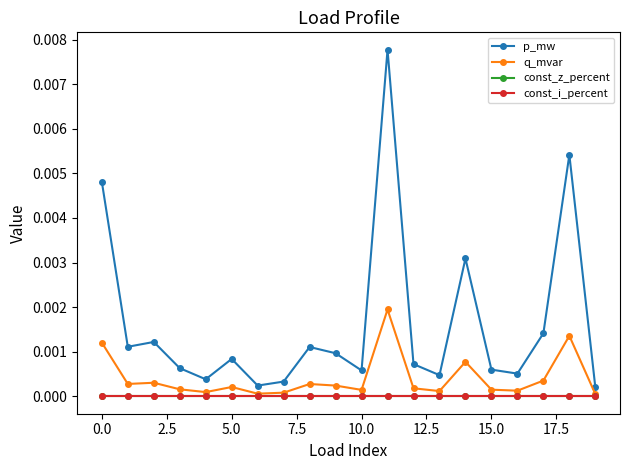

At which category is the sum across all series the highest?

11